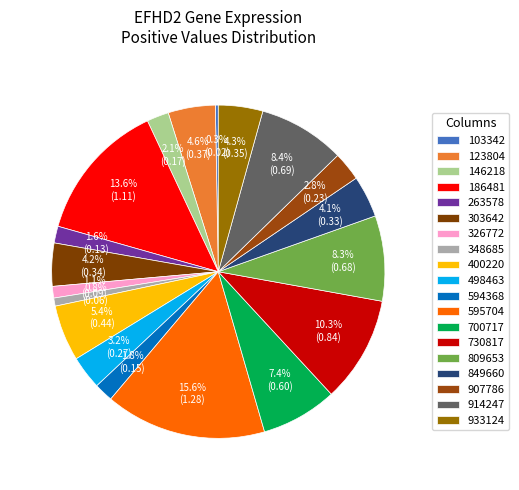

Between 400220 and 123804, which is larger?

400220